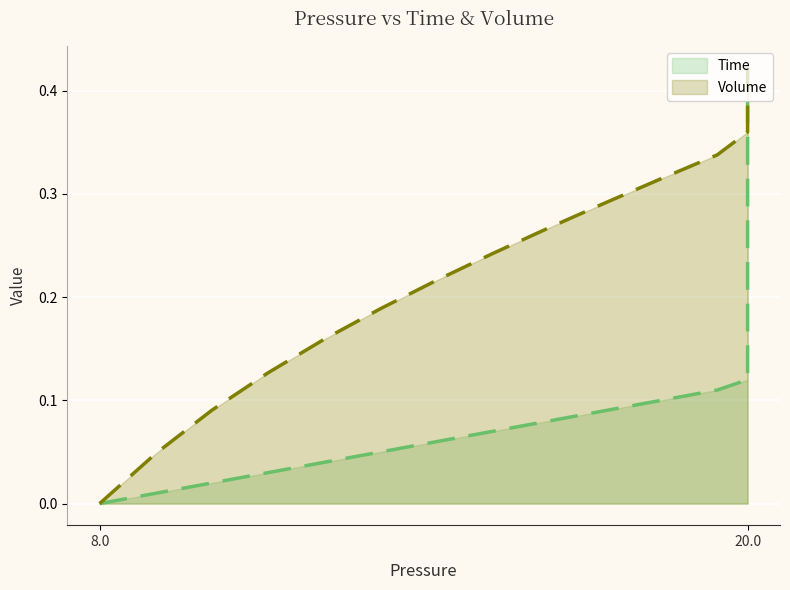

True or false: Time and Volume cross at least once.

False